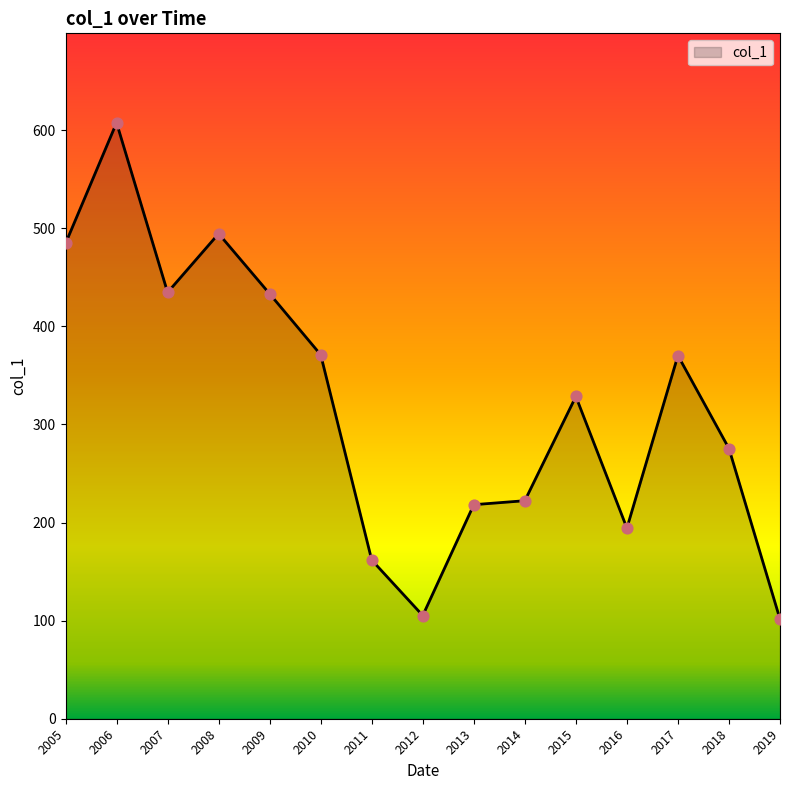

What is the change in value from 2008 to 2010?

-123.4